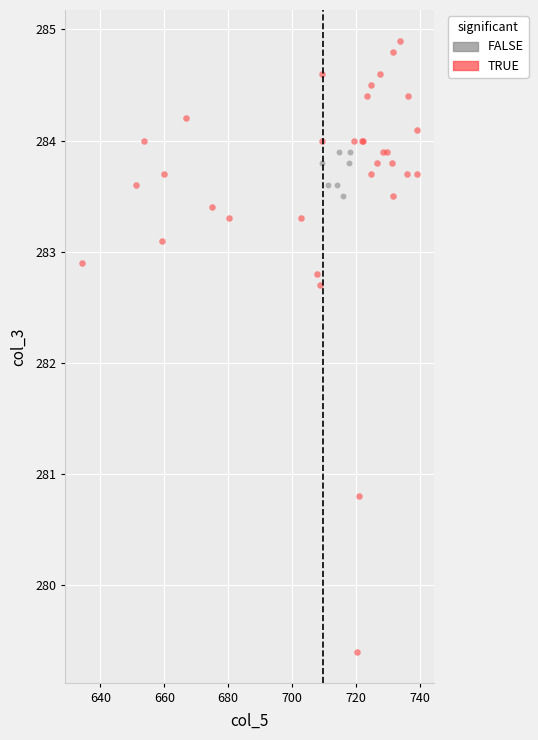

What are all the series names shown in the legend?

FALSE, TRUE